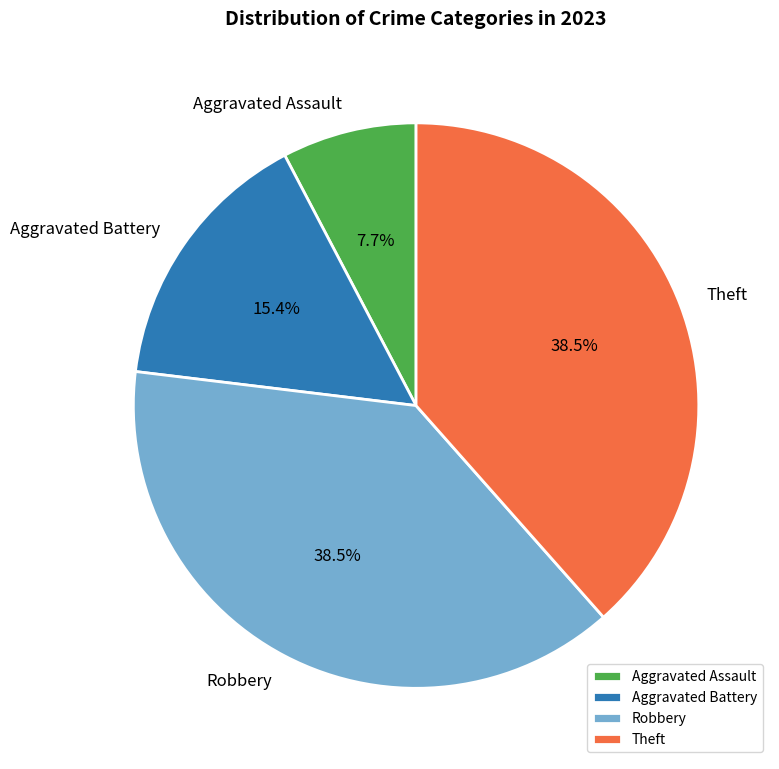

Is Aggravated Battery the majority of the pie?

No